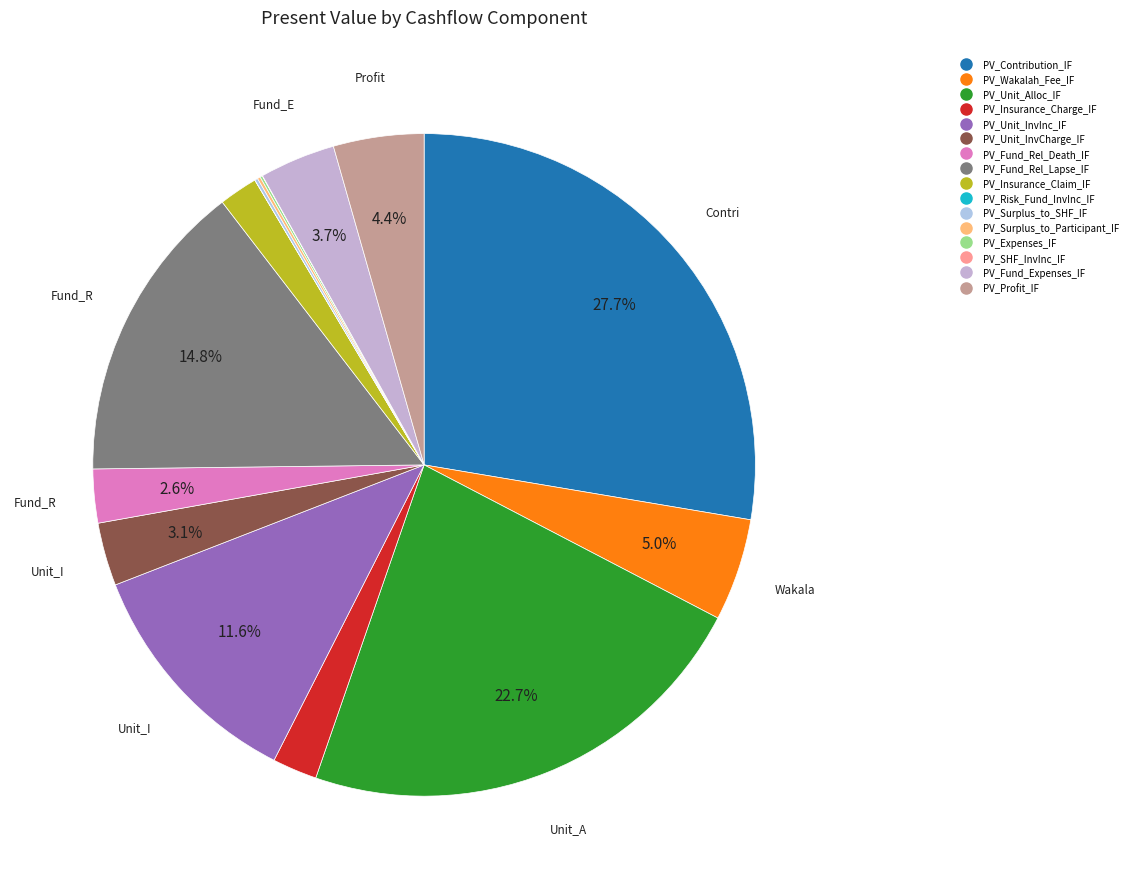

True or false: PV_Insurance_Claim_IF accounts for 1% of the total.

False